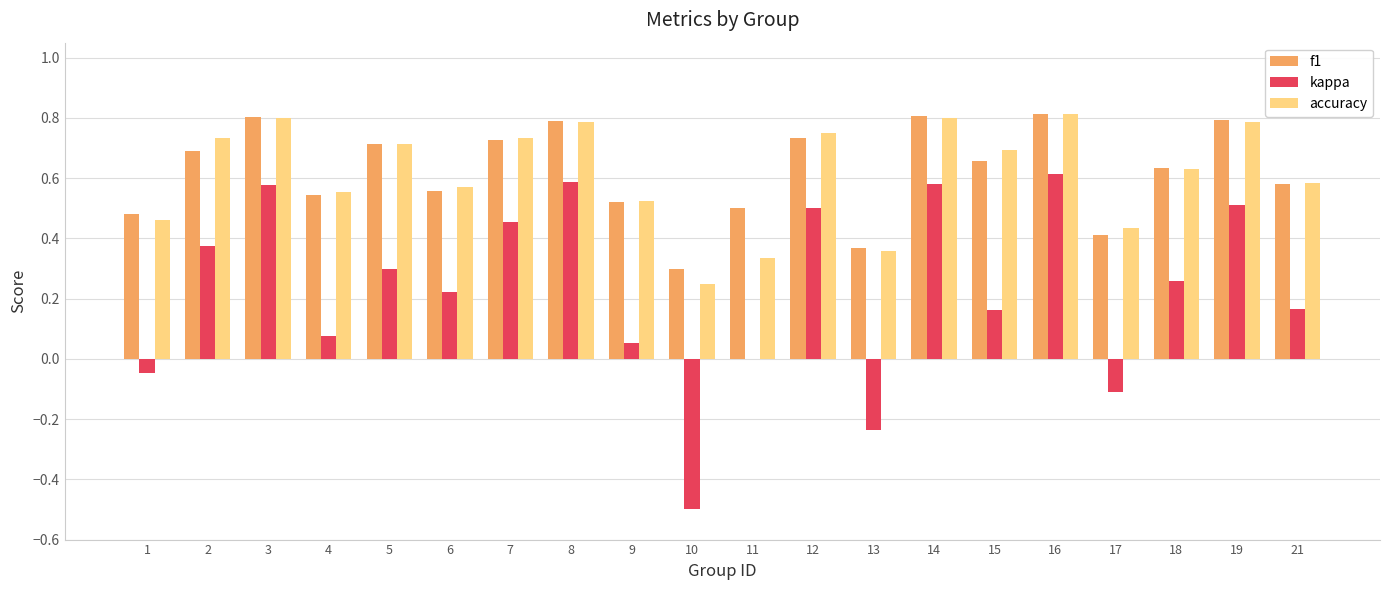

Is it true that kappa equals 0.5 at 19?

True